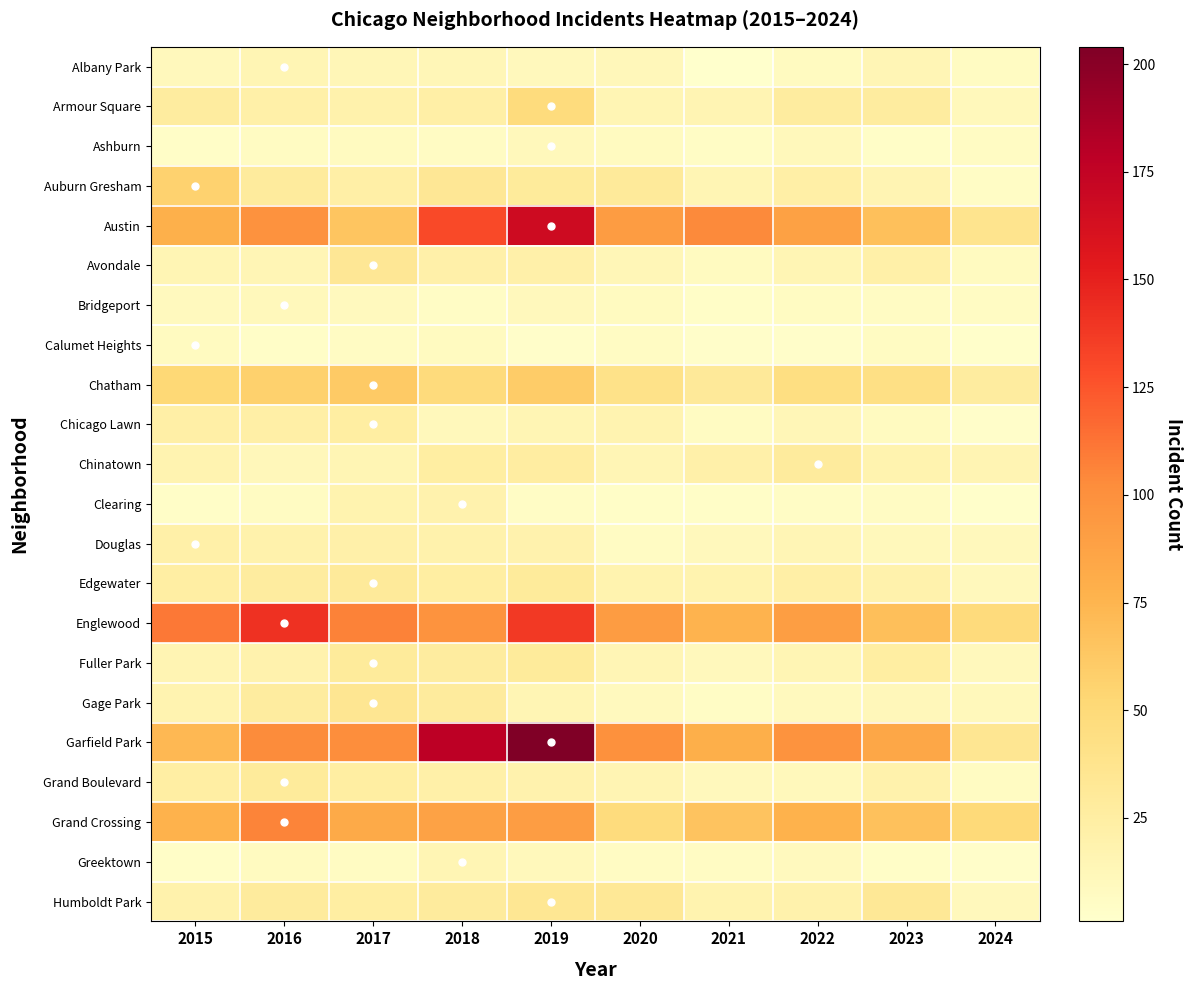

List the series in order of their peak value, highest first.

Garfield Park, Austin, Englewood, Grand Crossing, Chatham, Auburn Gresham, Armour Square, Gage Park, Humboldt Park, Avondale, Edgewater, Fuller Park, Grand Boulevard, Chinatown, Chicago Lawn, Douglas, Clearing, Albany Park, Greektown, Ashburn, Bridgeport, Calumet Heights